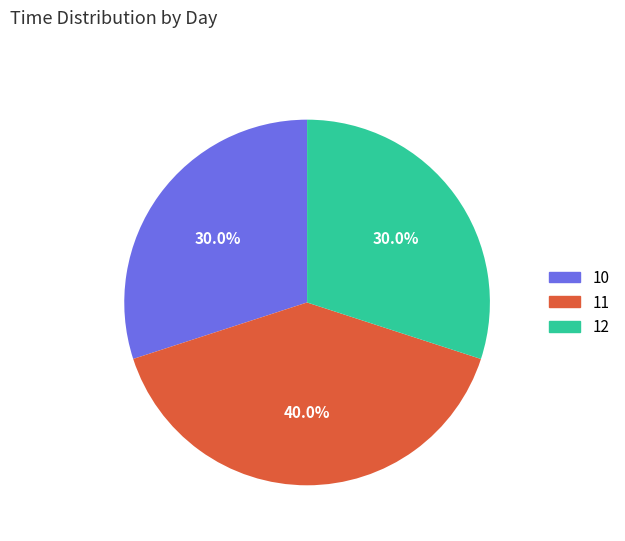

What percentage is the 11 slice, to the nearest percent?

40%